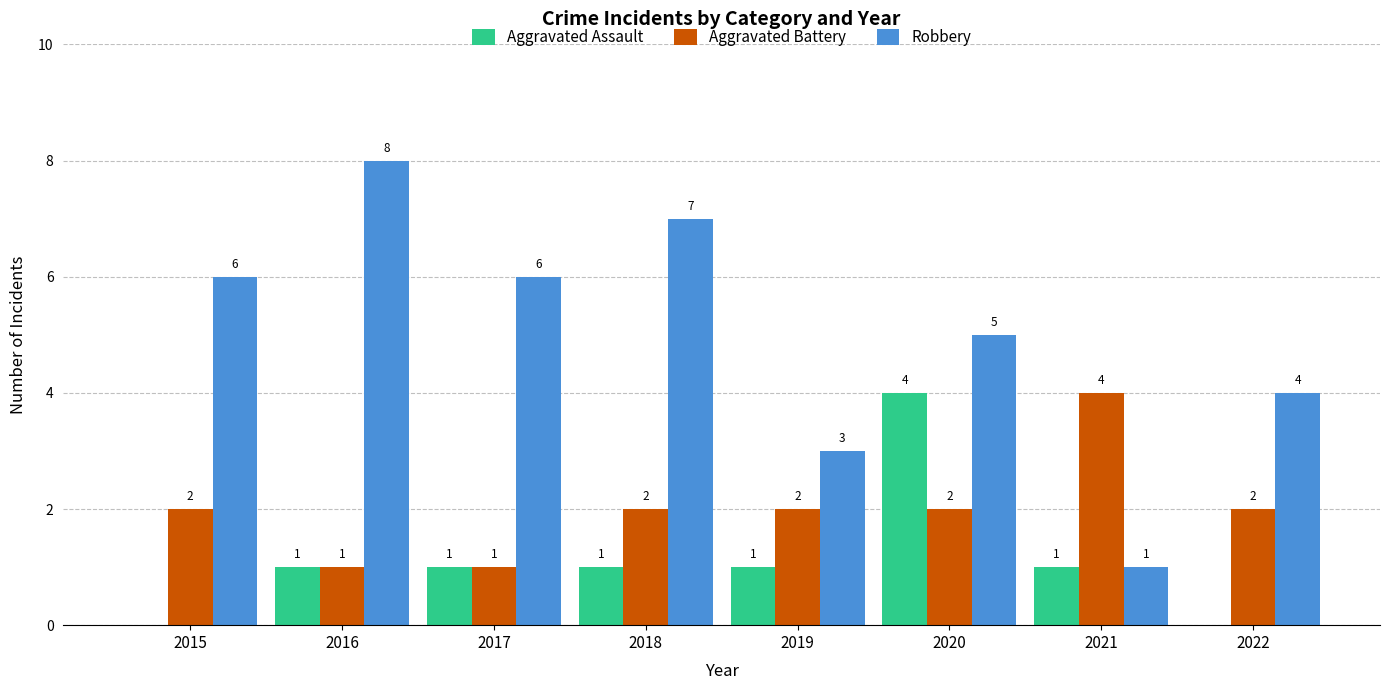

Which category has the highest value in the Aggravated Battery series?

2021